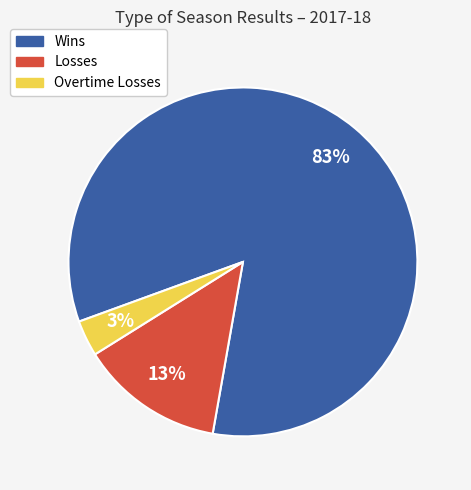

Does any single category account for the majority?

Yes